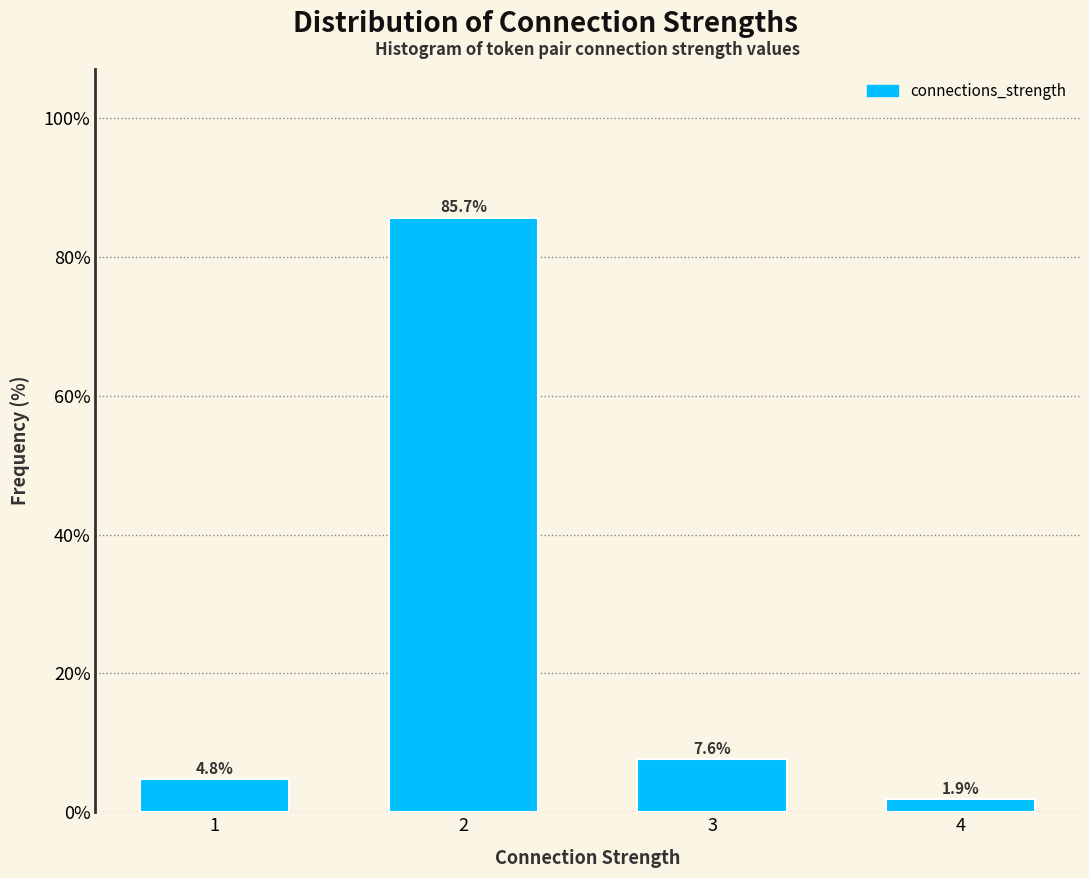

Reading left to right, transcribe all the data shown in this chart.

4.8	85.7	7.6	1.9